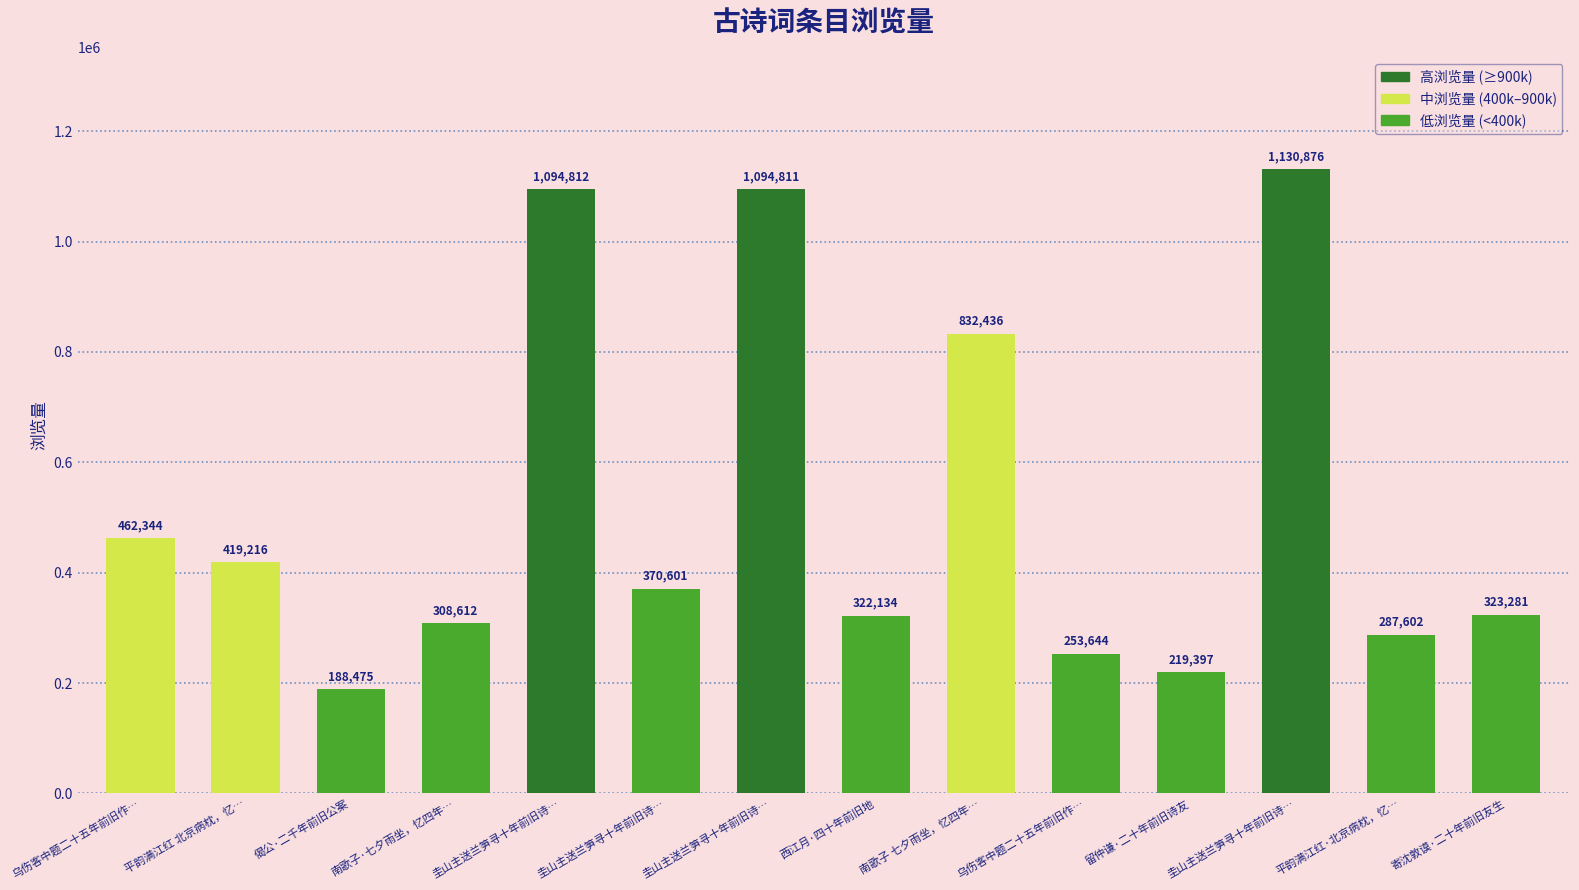

Rank the categories by value from highest to lowest.

圭山主送兰笋寻十年前旧诗…, 圭山主送兰笋寻十年前旧诗…, 圭山主送兰笋寻十年前旧诗…, 南歌子 七夕雨坐，忆四年…, 乌伤客中题二十五年前旧作…, 平韵满江红 北京病枕，忆…, 圭山主送兰笋寻十年前旧诗…, 寄沈敦谟·二十年前旧友生, 西江月·四十年前旧地, 南歌子·七夕雨坐，忆四年…, 平韵满江红·北京病枕，忆…, 乌伤客中题二十五年前旧作…, 留仲谦·二十年前旧诗友, 偈公·二千年前旧公案